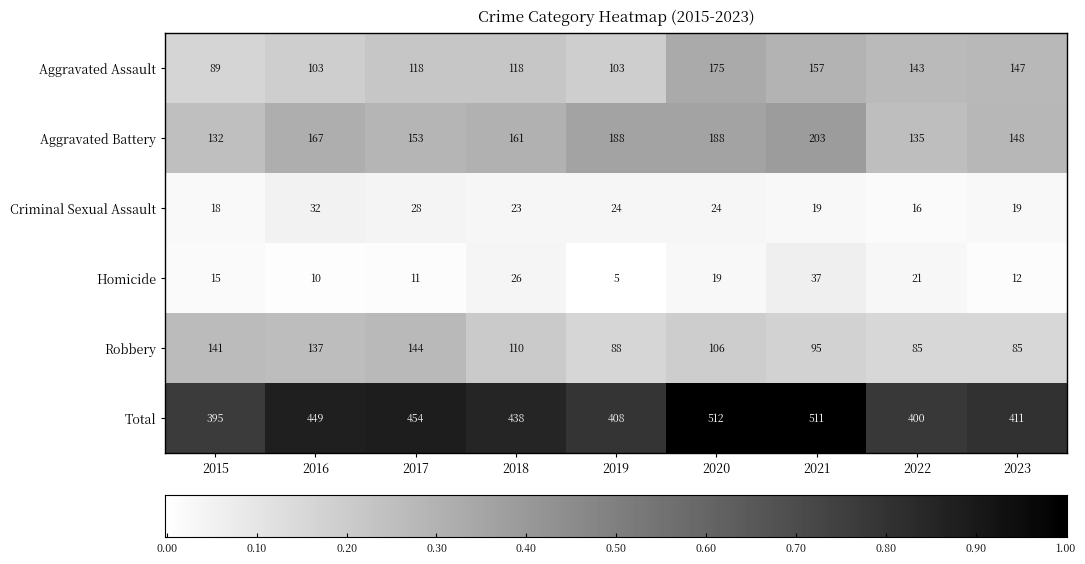

Is the value of Aggravated Assault at 2018 greater than the value of Total at 2022?

No